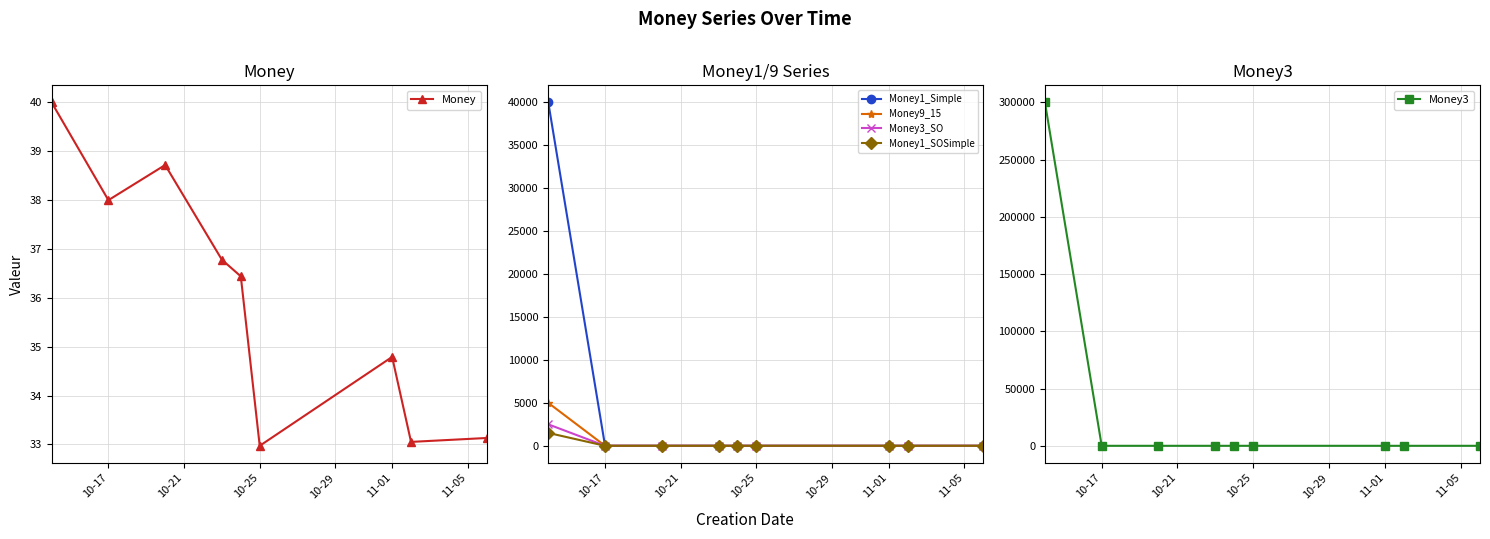

True or false: Money3 and Money1_SOSimple cross at least once.

False